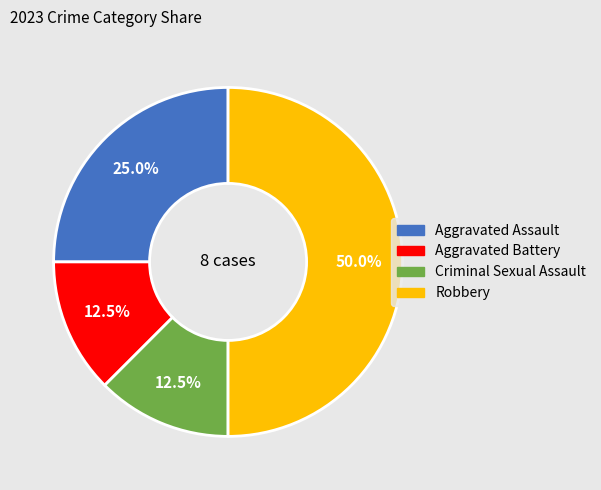

What is the largest slice in the pie chart?

Robbery